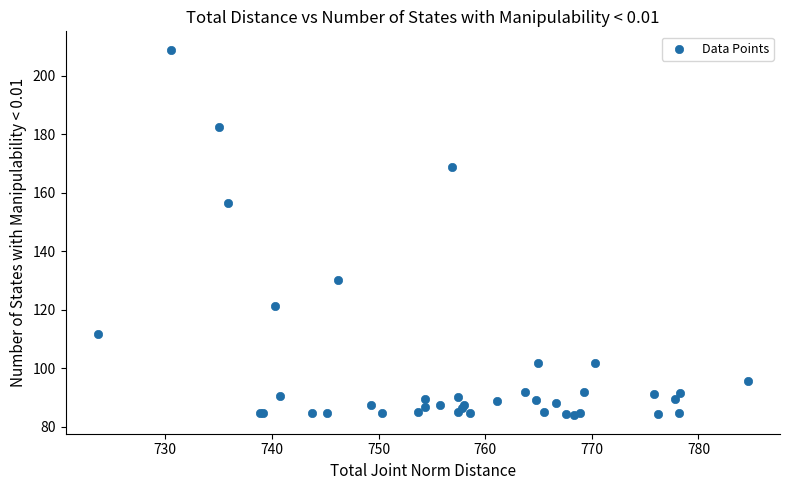

What Y value in the scatter plot is closest to 146?

156.5